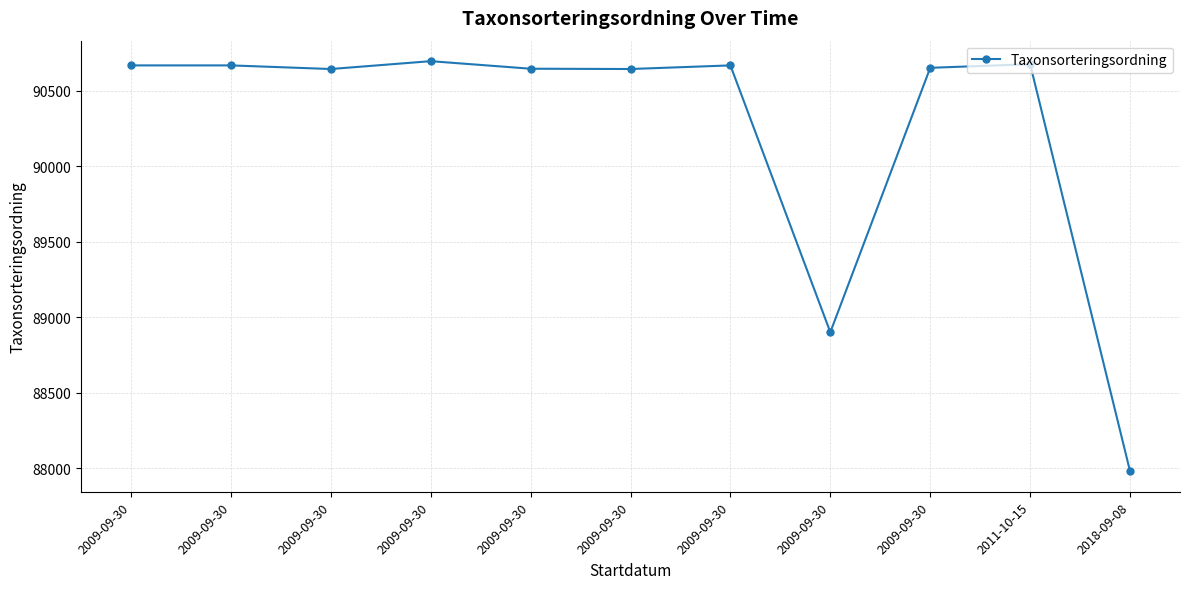

At which category does the chart reach its minimum across all series?

2018-09-08